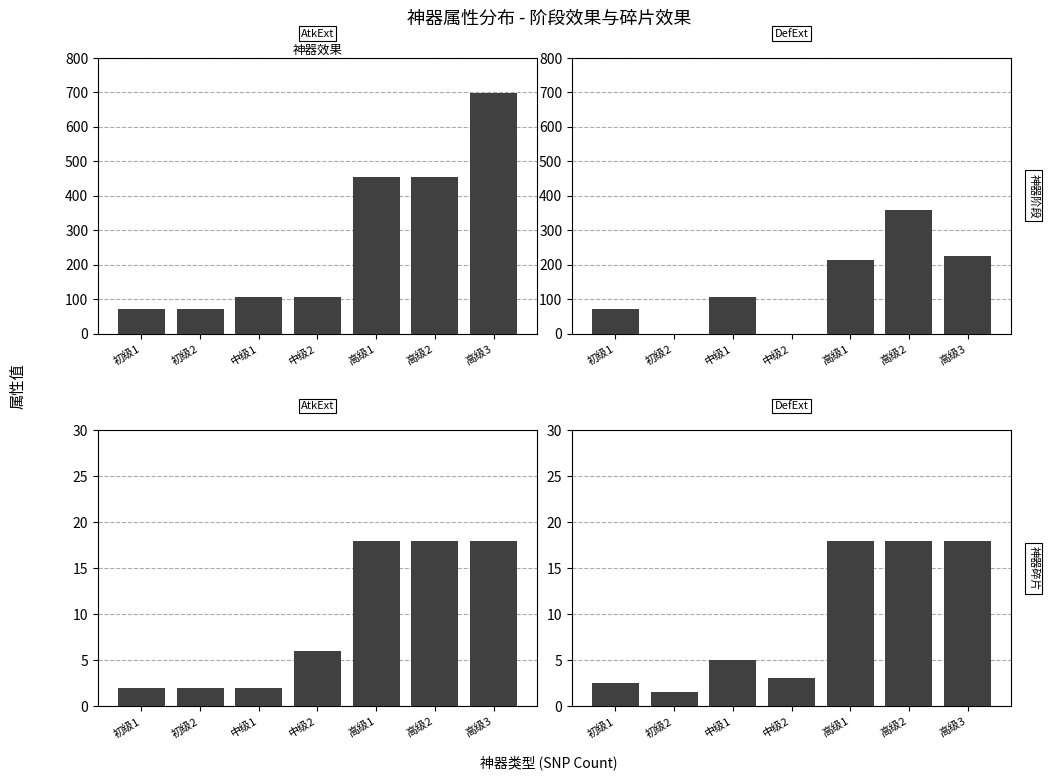

What is the label of the 2nd bar from the right?

高级2